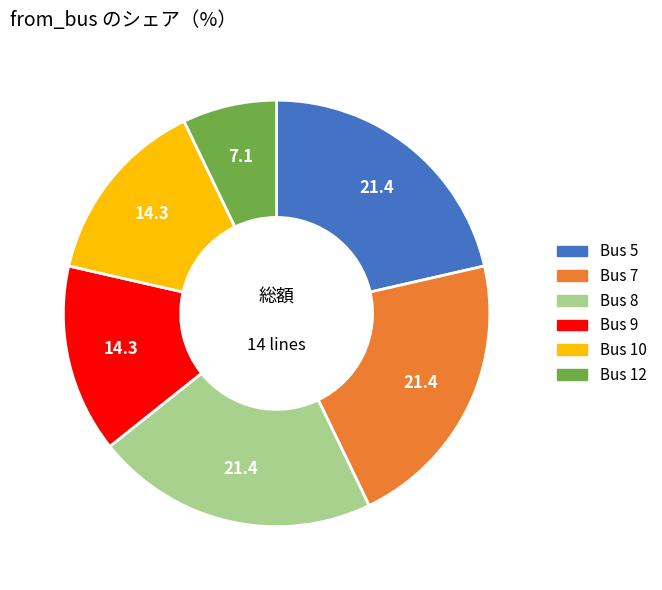

Is there a majority slice in this chart?

No